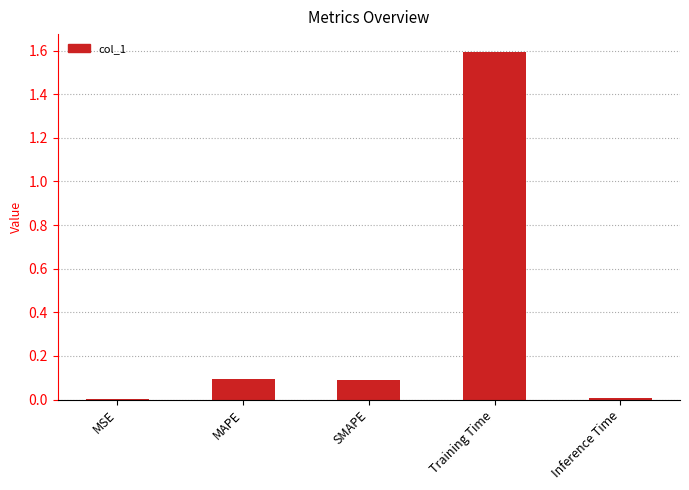

The value at Training Time is 0.9. True or false?

False